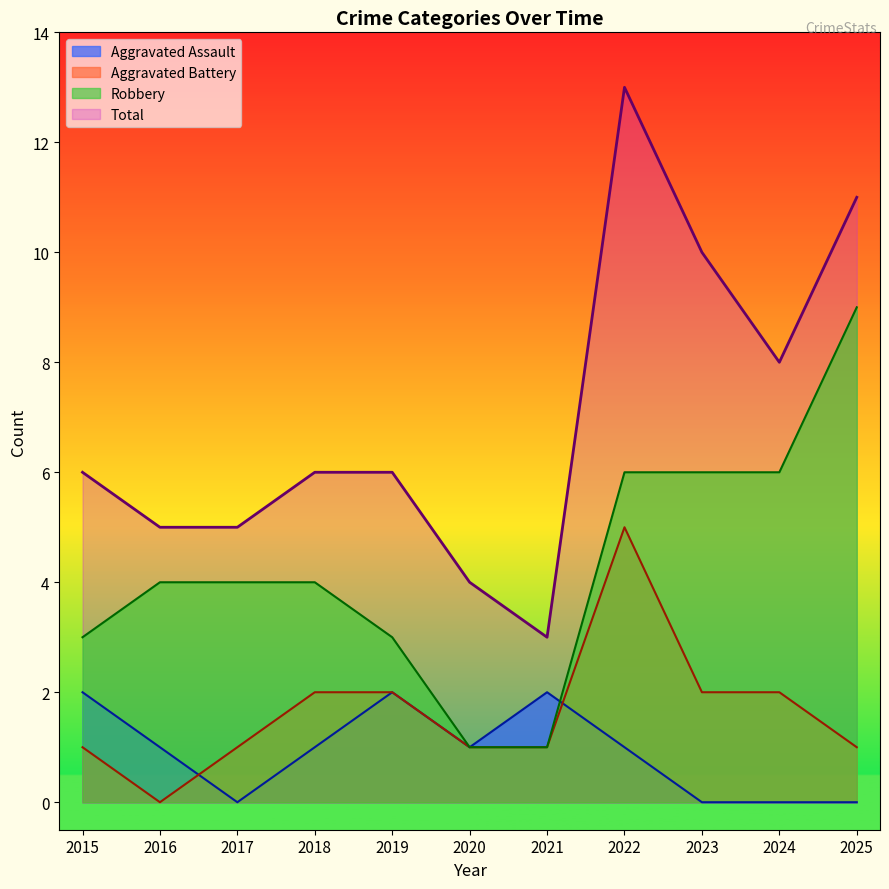

True or false: Aggravated Battery has a value of 1 at 2023.

False